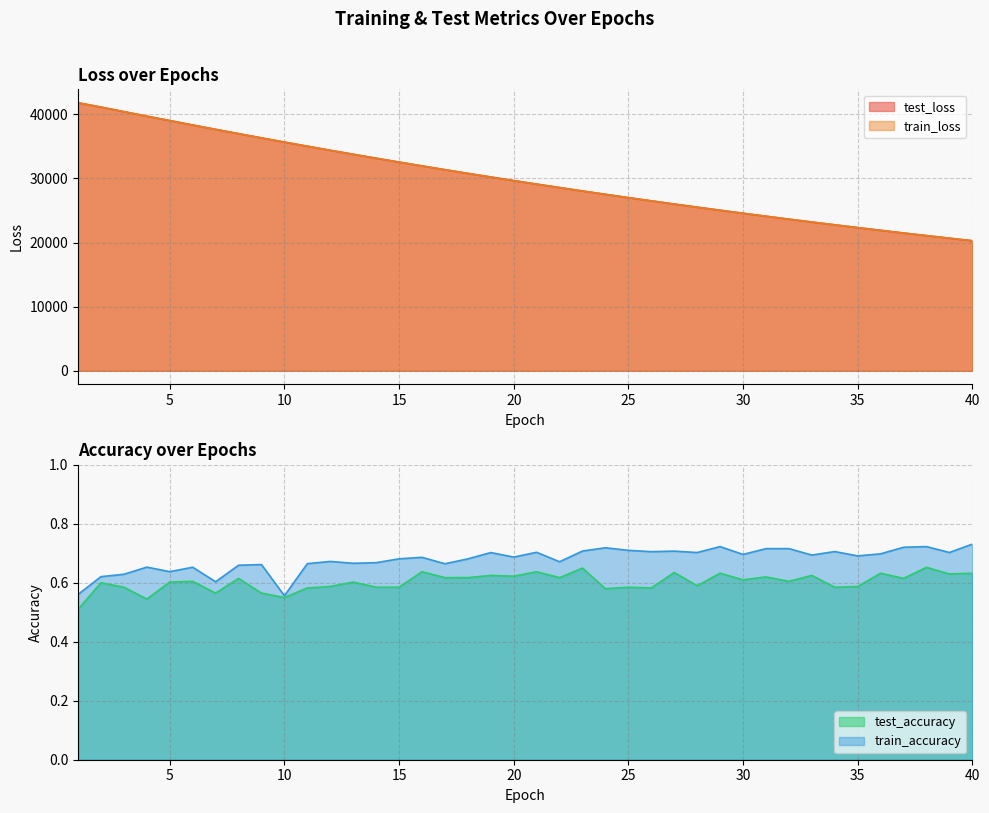

The test_loss series shows 30780.7 at 18. True or false?

True